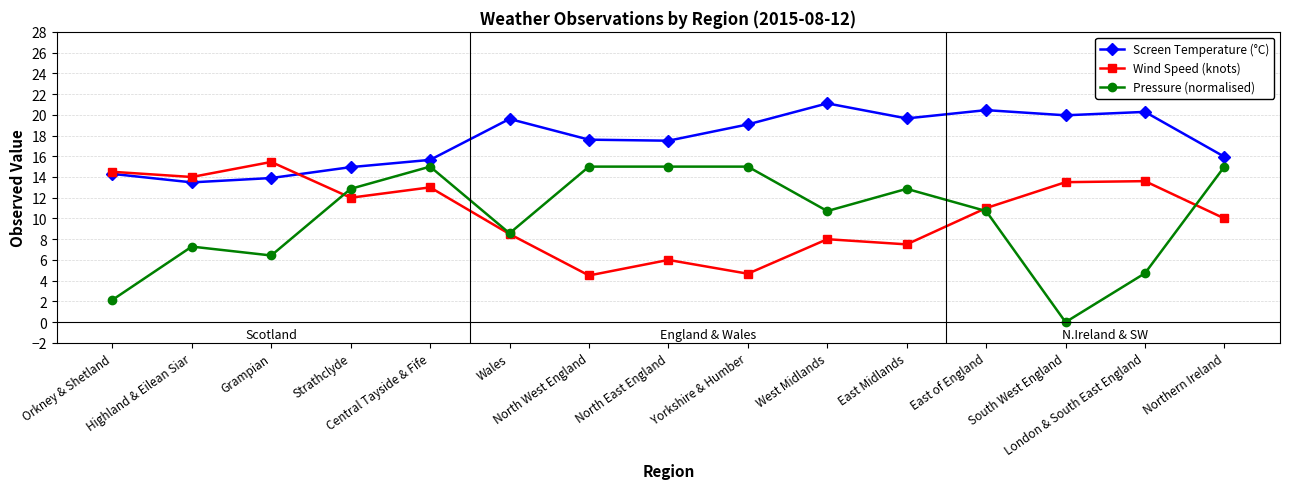

Read the Screen Temperature (°C) value at Wales.

19.6